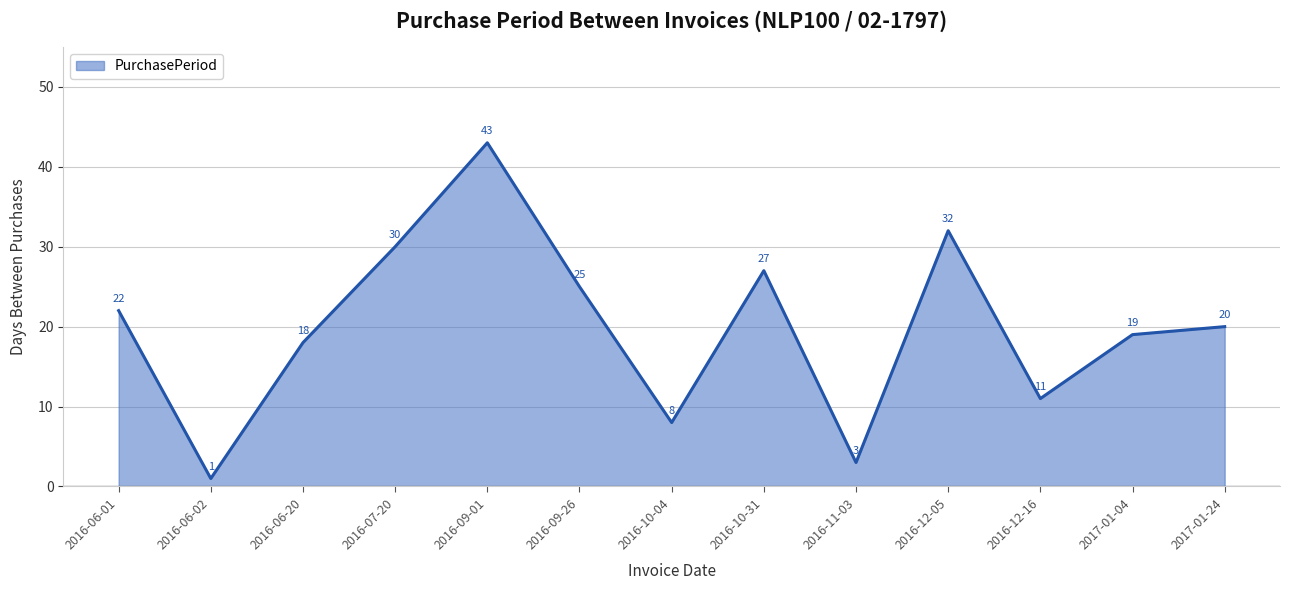

What is the difference between the maximum and minimum values?

42